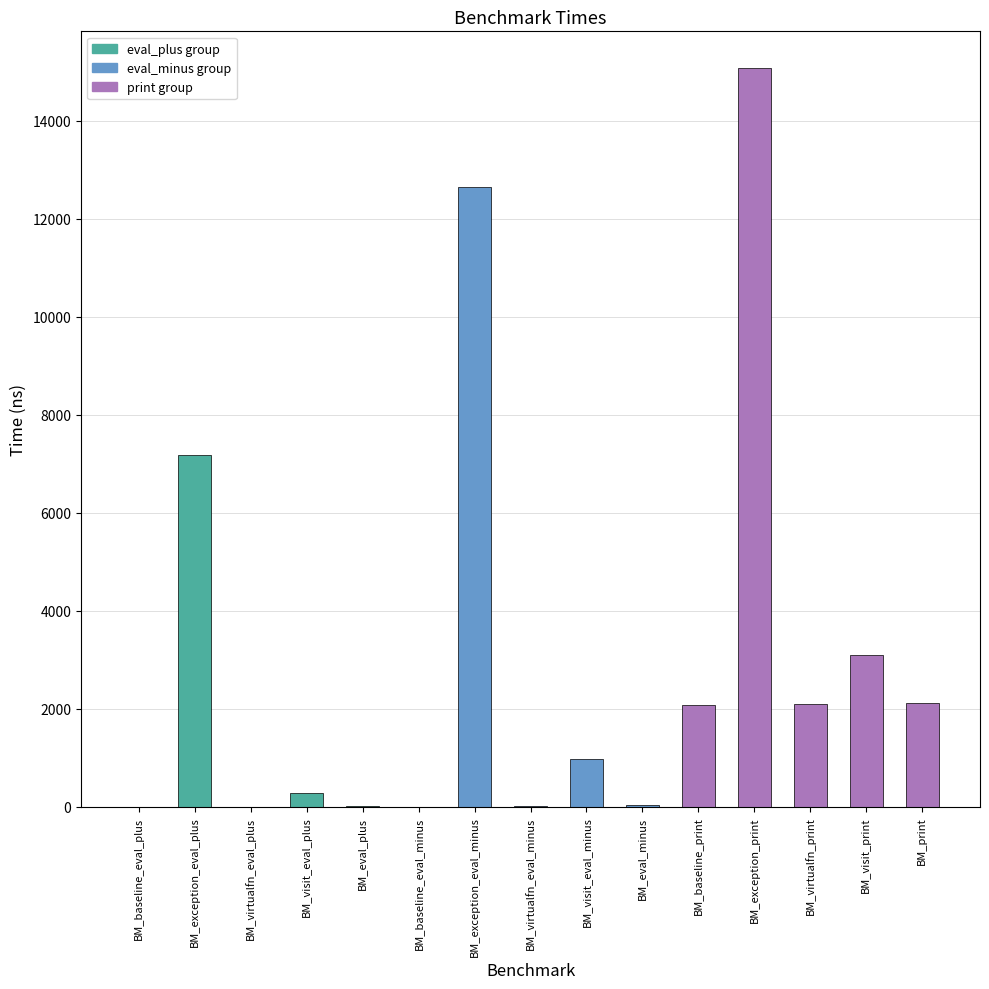

The chart shows a value of 2090.0 at BM_virtualfn_print. True or false?

True